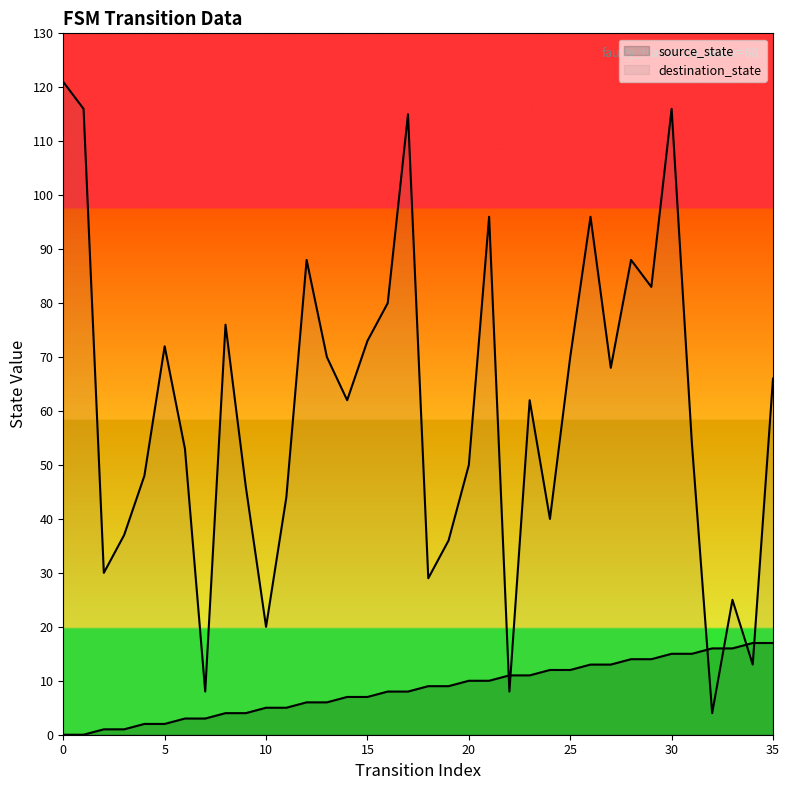

Which series contains the highest Y value?

destination_state